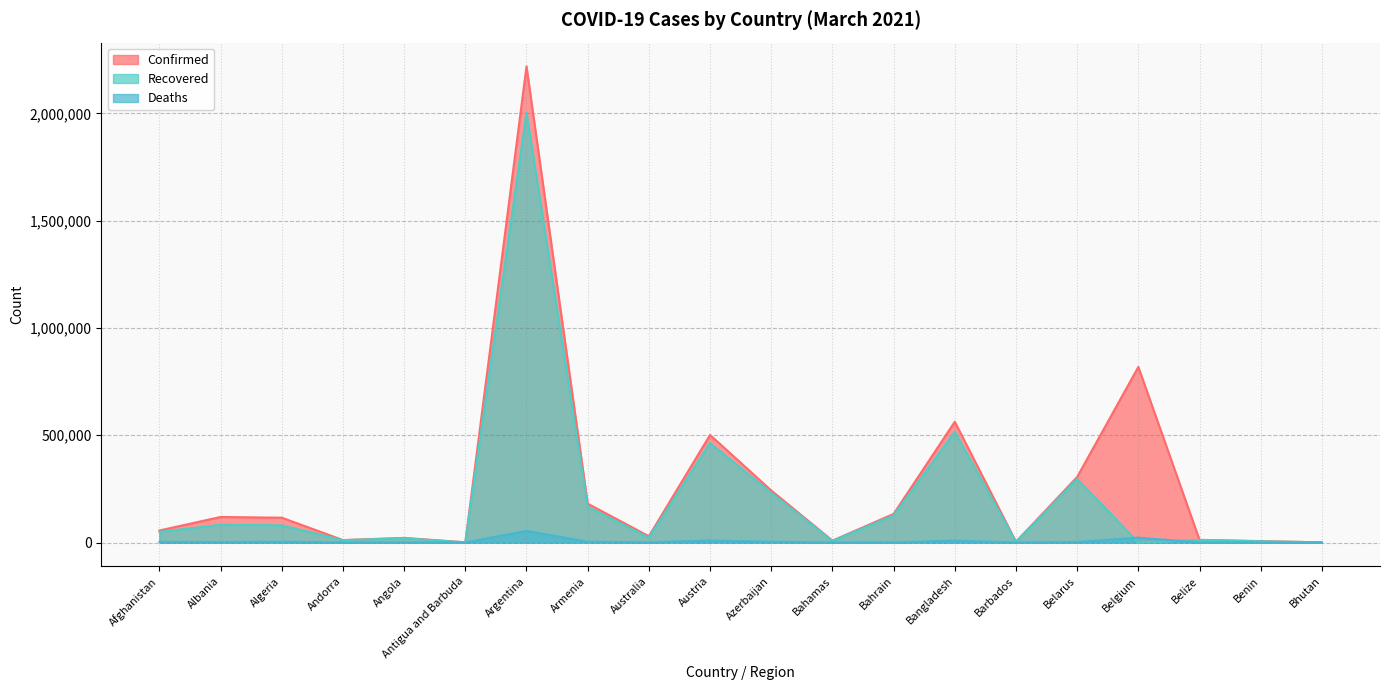

How many data points does each series have?

20